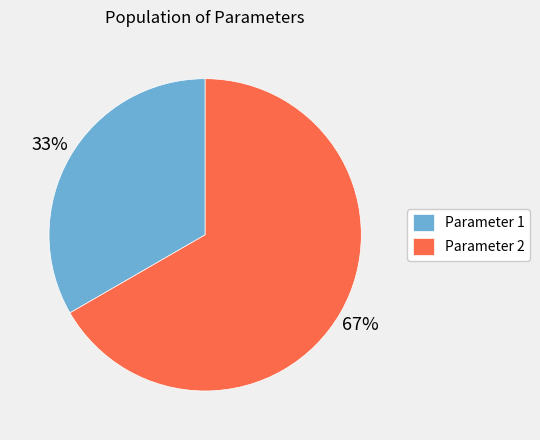

What percentage is the Parameter 1 slice, to the nearest percent?

33%